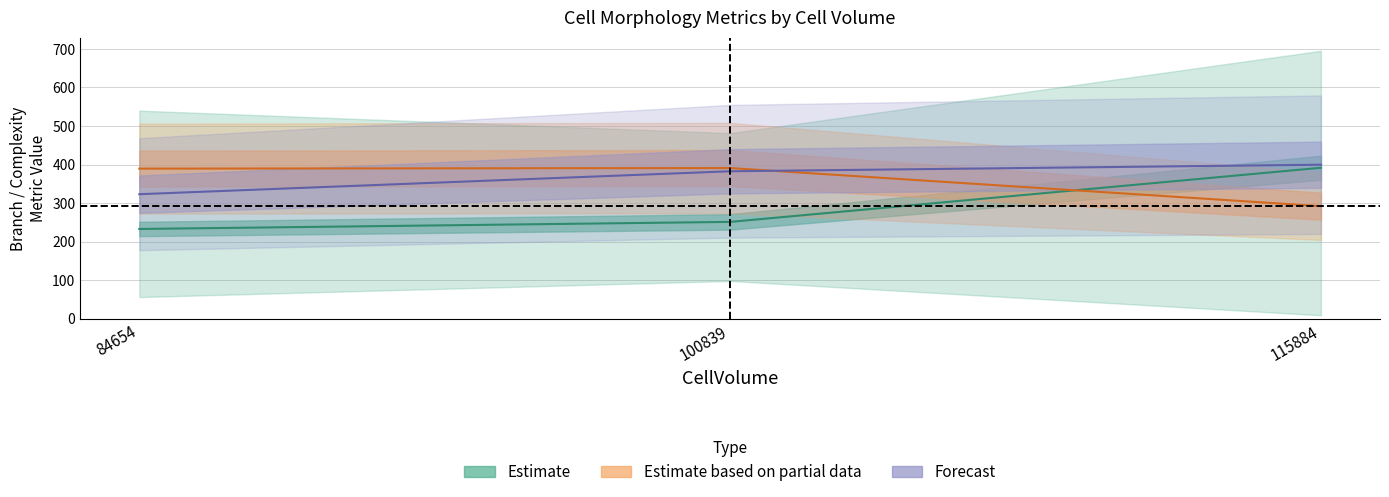

List the labels in order of FullCellComplexity value, smallest first.

115884, 84654, 100839